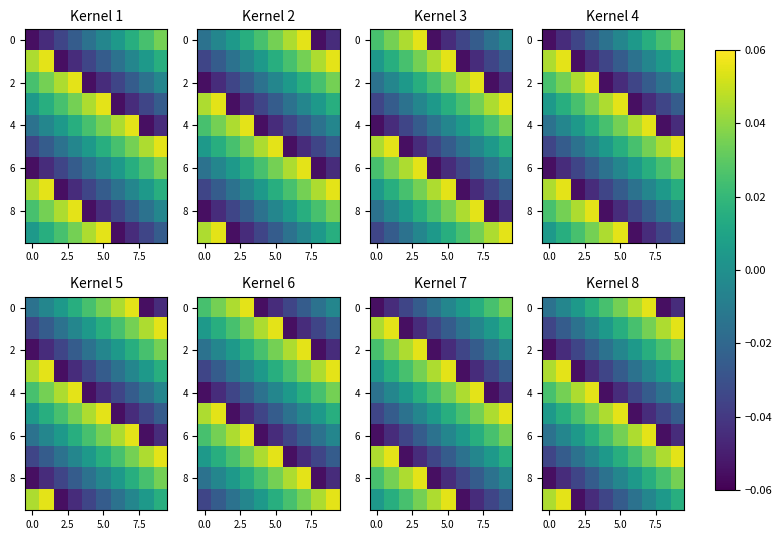

Which label corresponds to the smallest value in the chart?

8